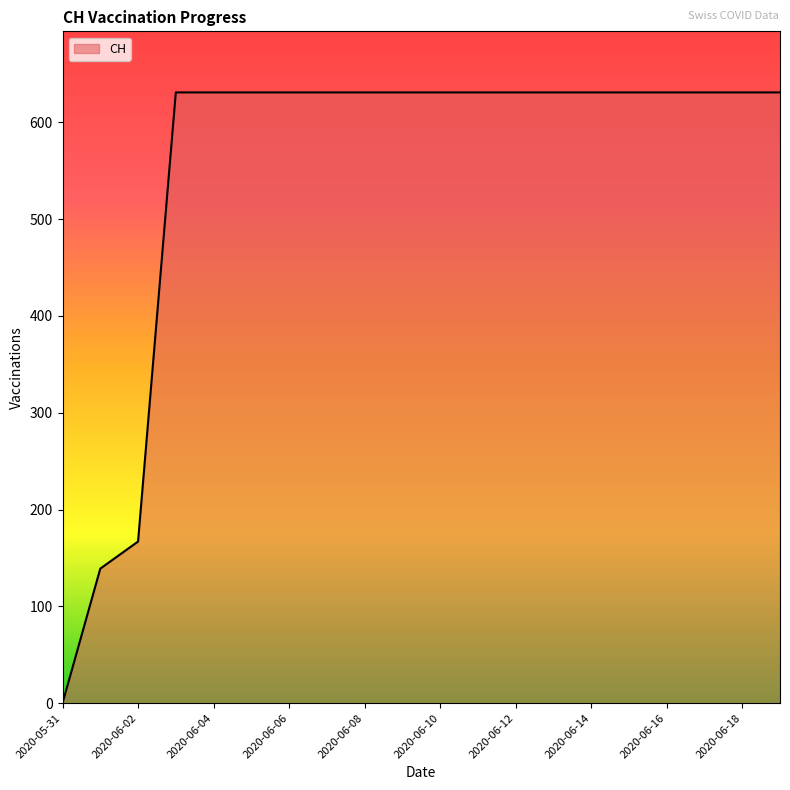

What is the difference between the maximum and minimum values?

631